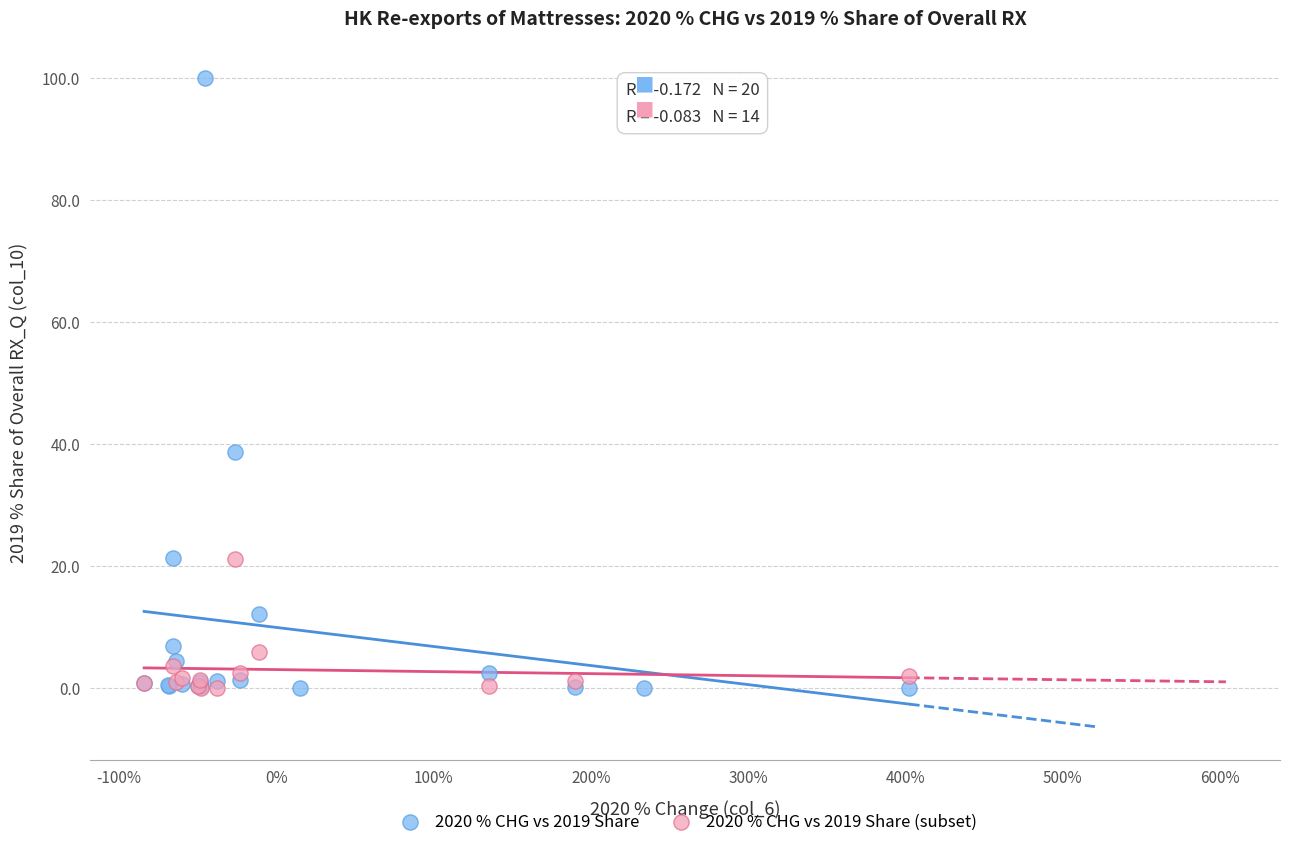

Which series reaches the maximum Y coordinate?

2020 % CHG vs 2019 Share